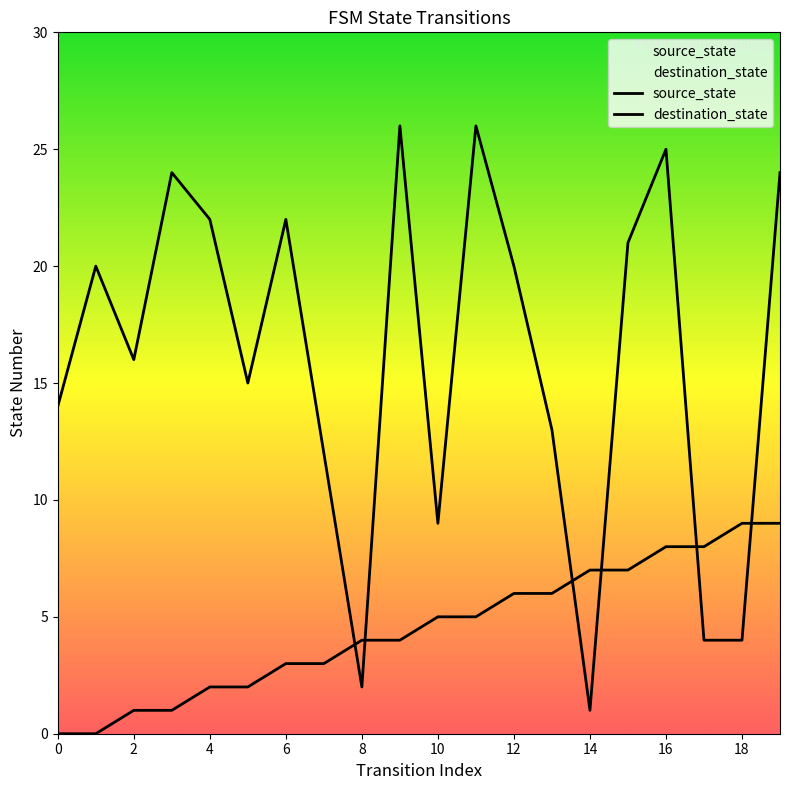

Read the source_state value at 11.

5